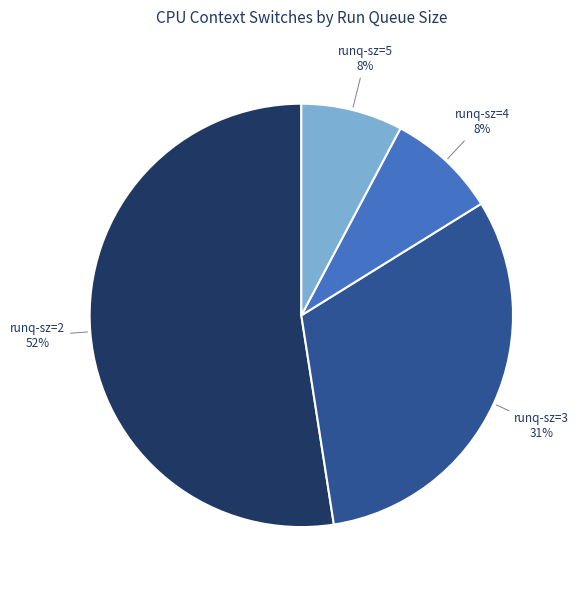

To the nearest percent, what is the average slice percentage?

25%